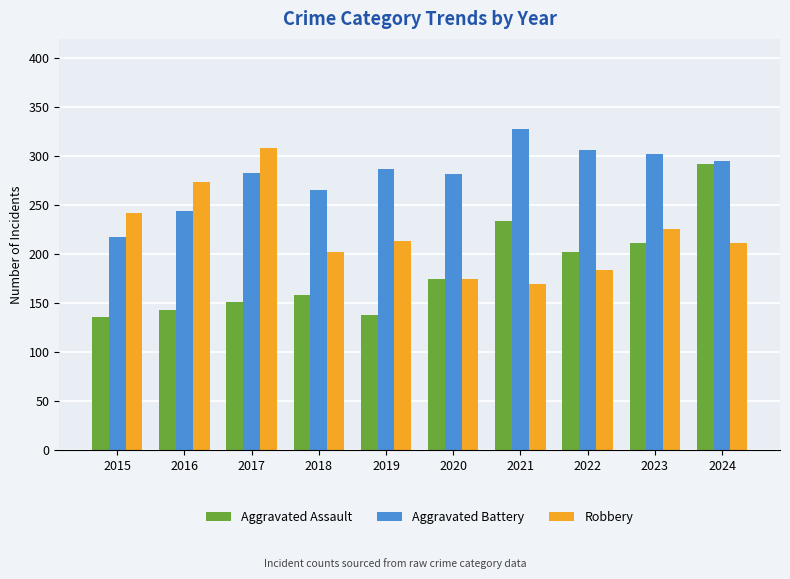

What is the value of the Robbery bar at the 6th from the left?

175